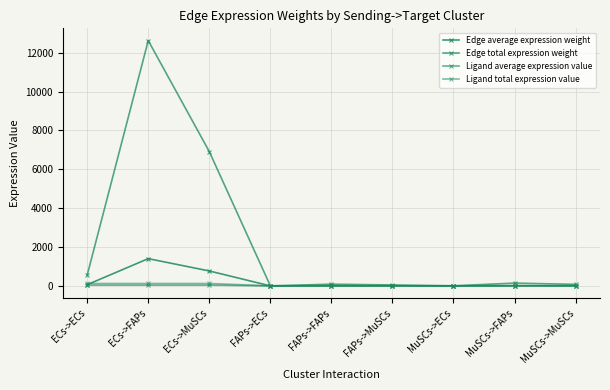

Which series has the widest spread of values?

Edge total expression weight